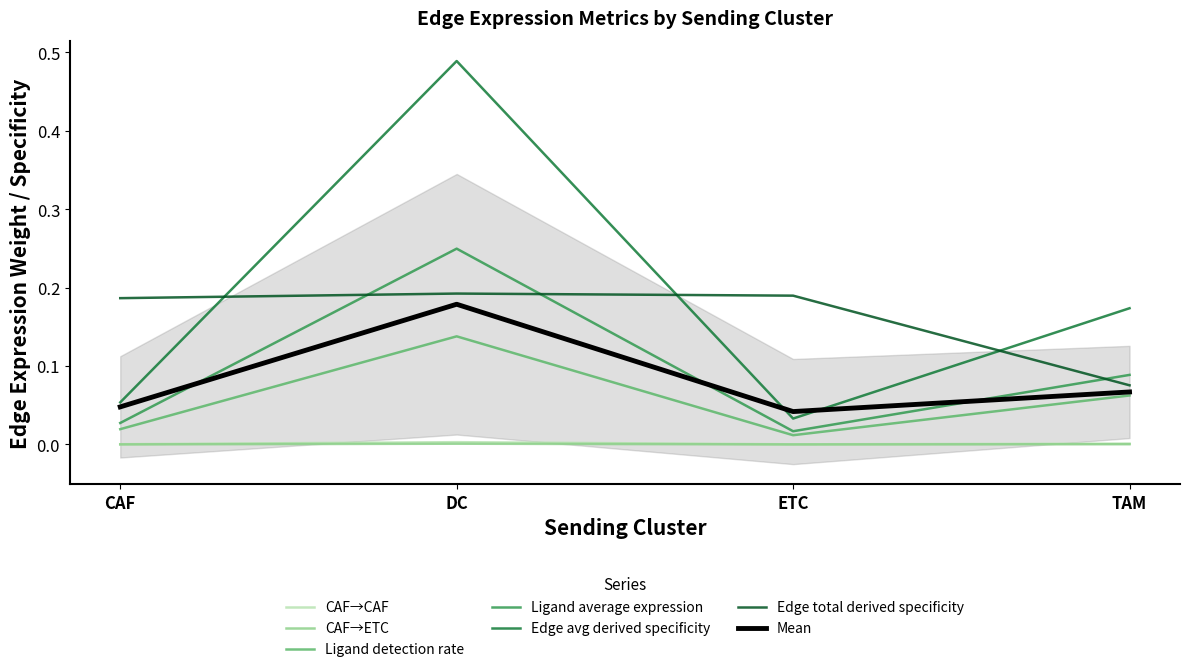

How many lines are shown in the chart?

6